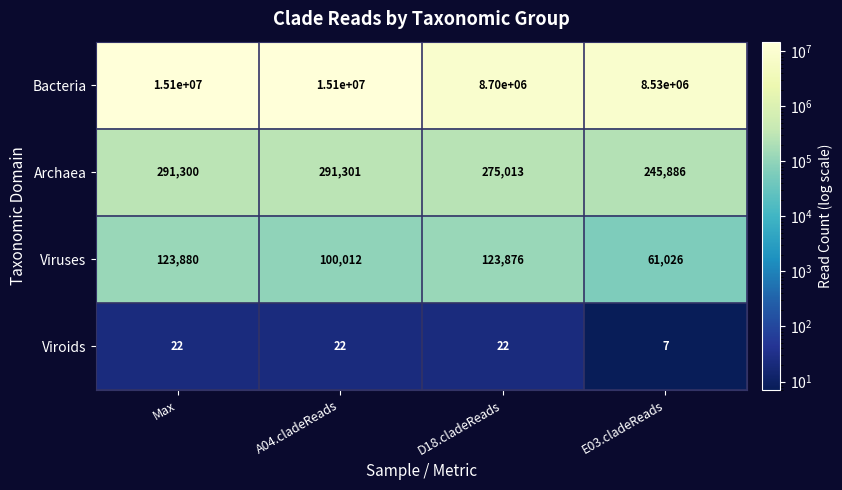

At which label does Viruses reach its minimum?

E03.cladeReads